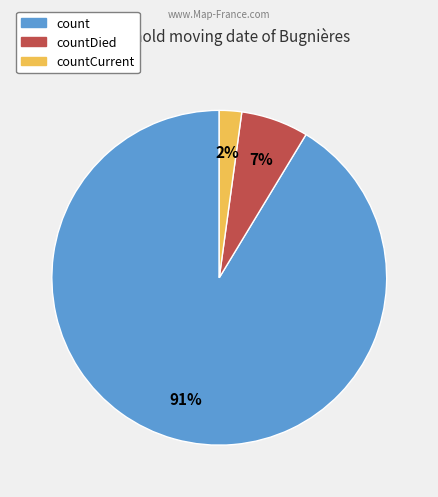

To the nearest percent, what is the difference between the largest and smallest slice percentages?

89%